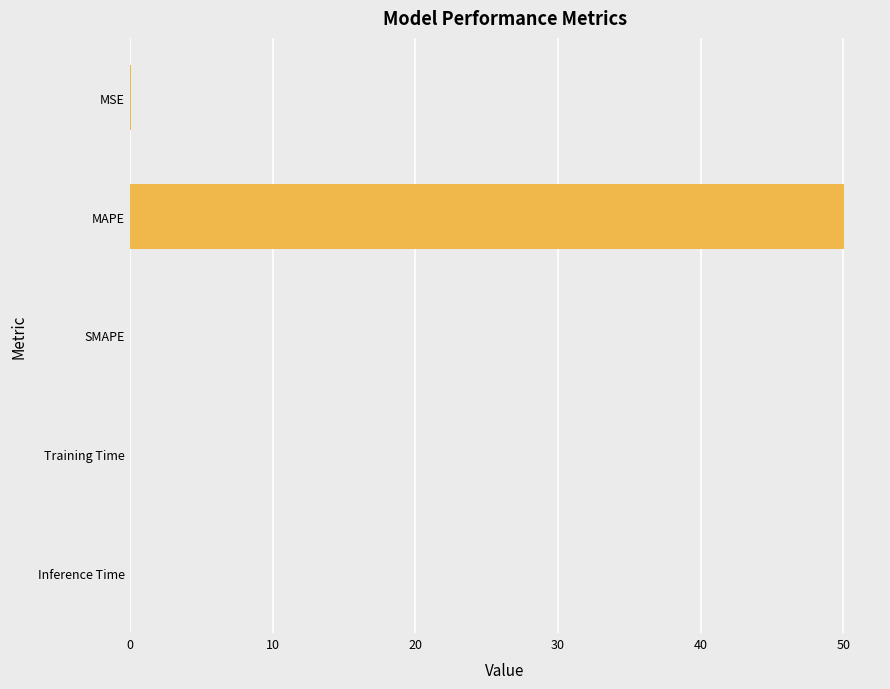

What is the sum of all values?

50.1